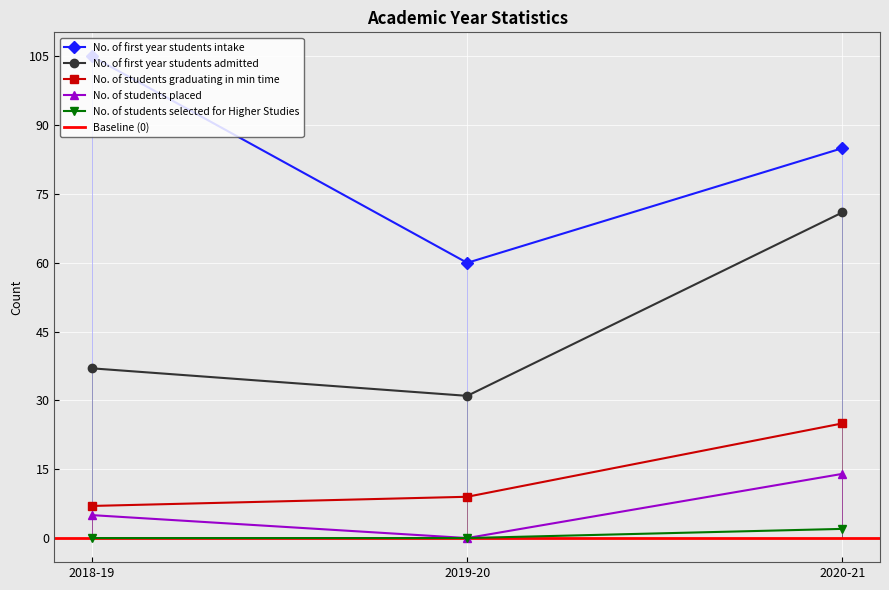

What is the label of the 2nd point from the right?

2019-20